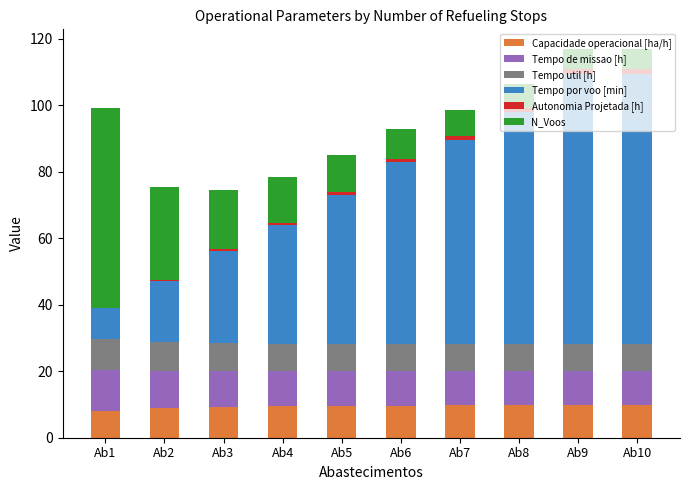

What is the sum of all Capacidade operacional [ha/h] values?

94.0